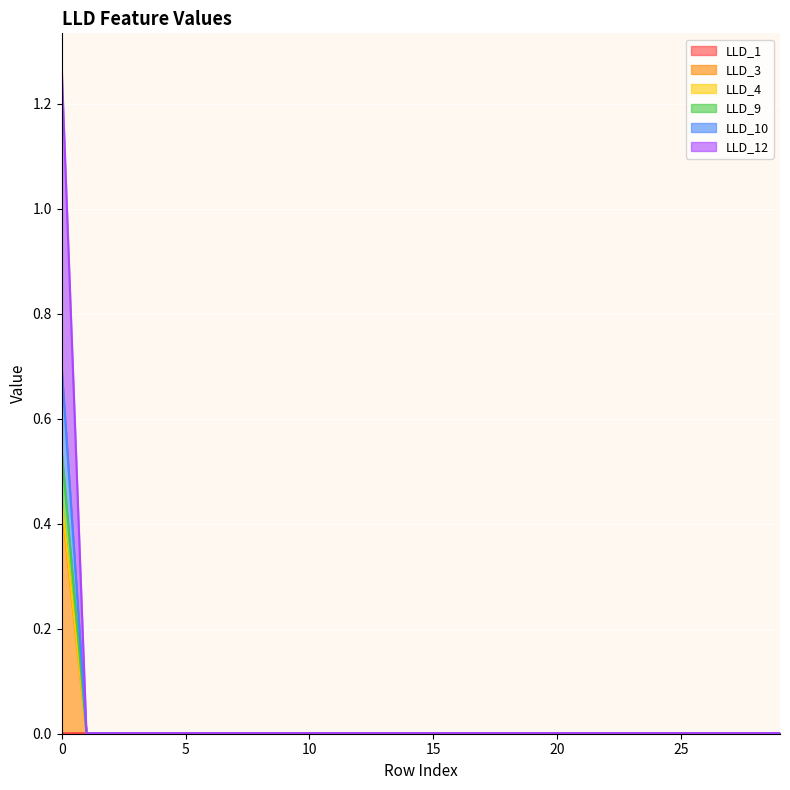

How many lines are shown in the chart?

6